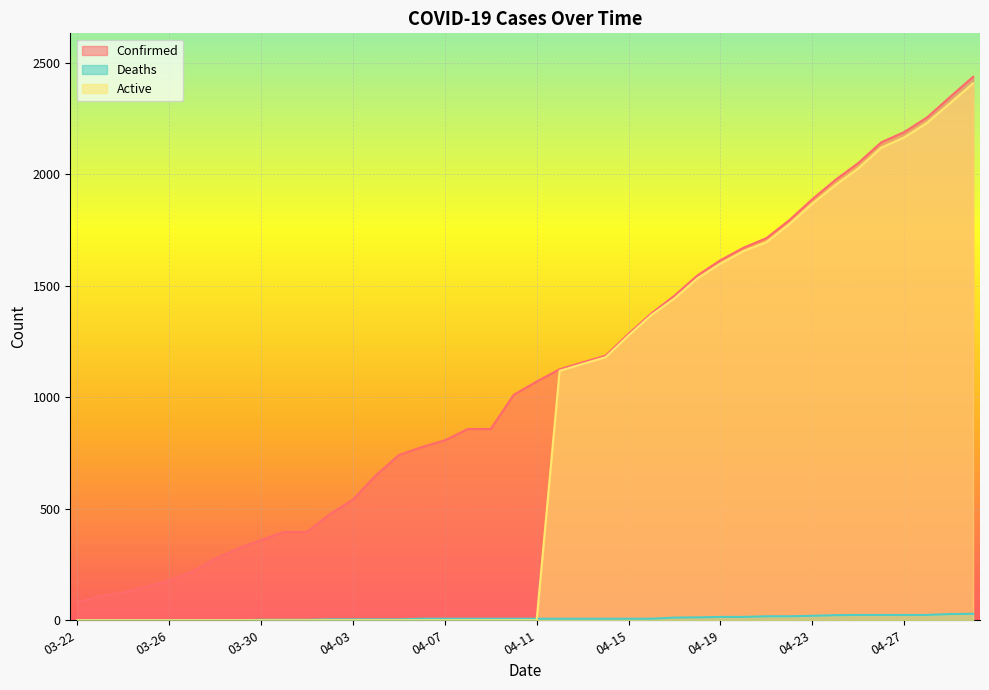

What are all the series names shown in the legend?

Confirmed, Deaths, Active